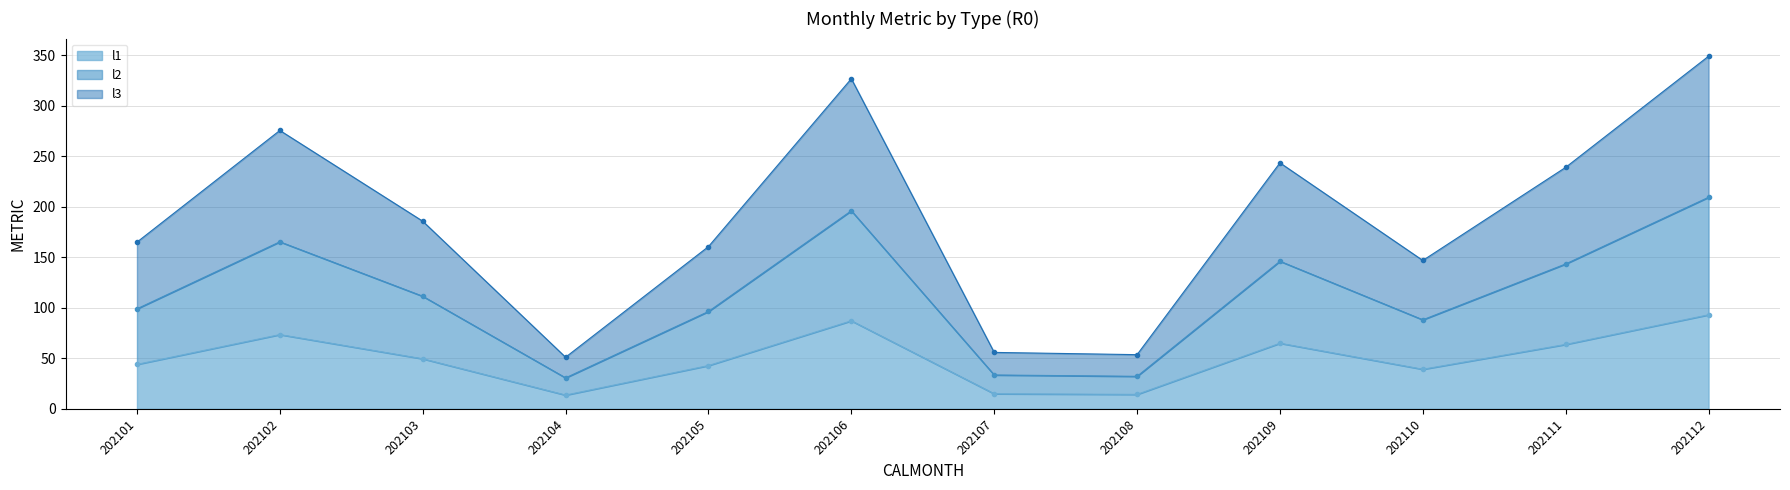

What value does the l1 series have at 202104?

13.6